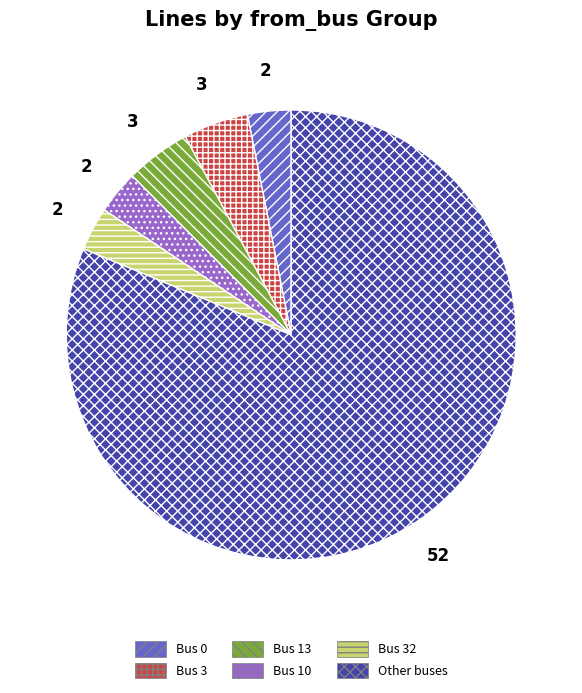

Is there any slice that represents more than half of the pie?

Yes